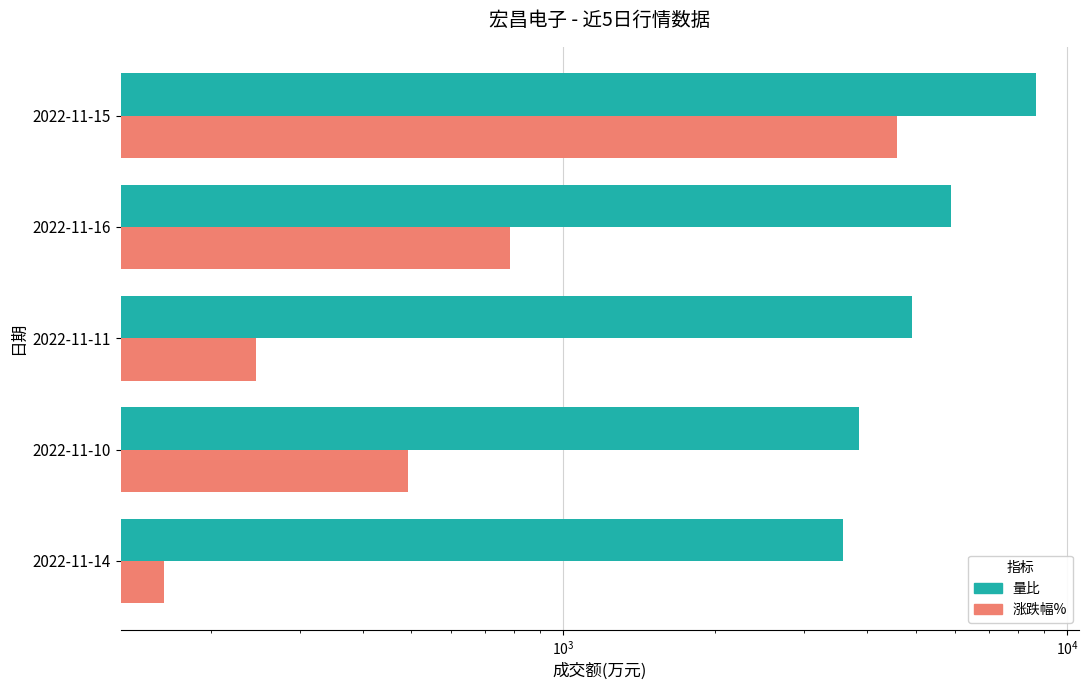

Does the chart contain any negative values?

No